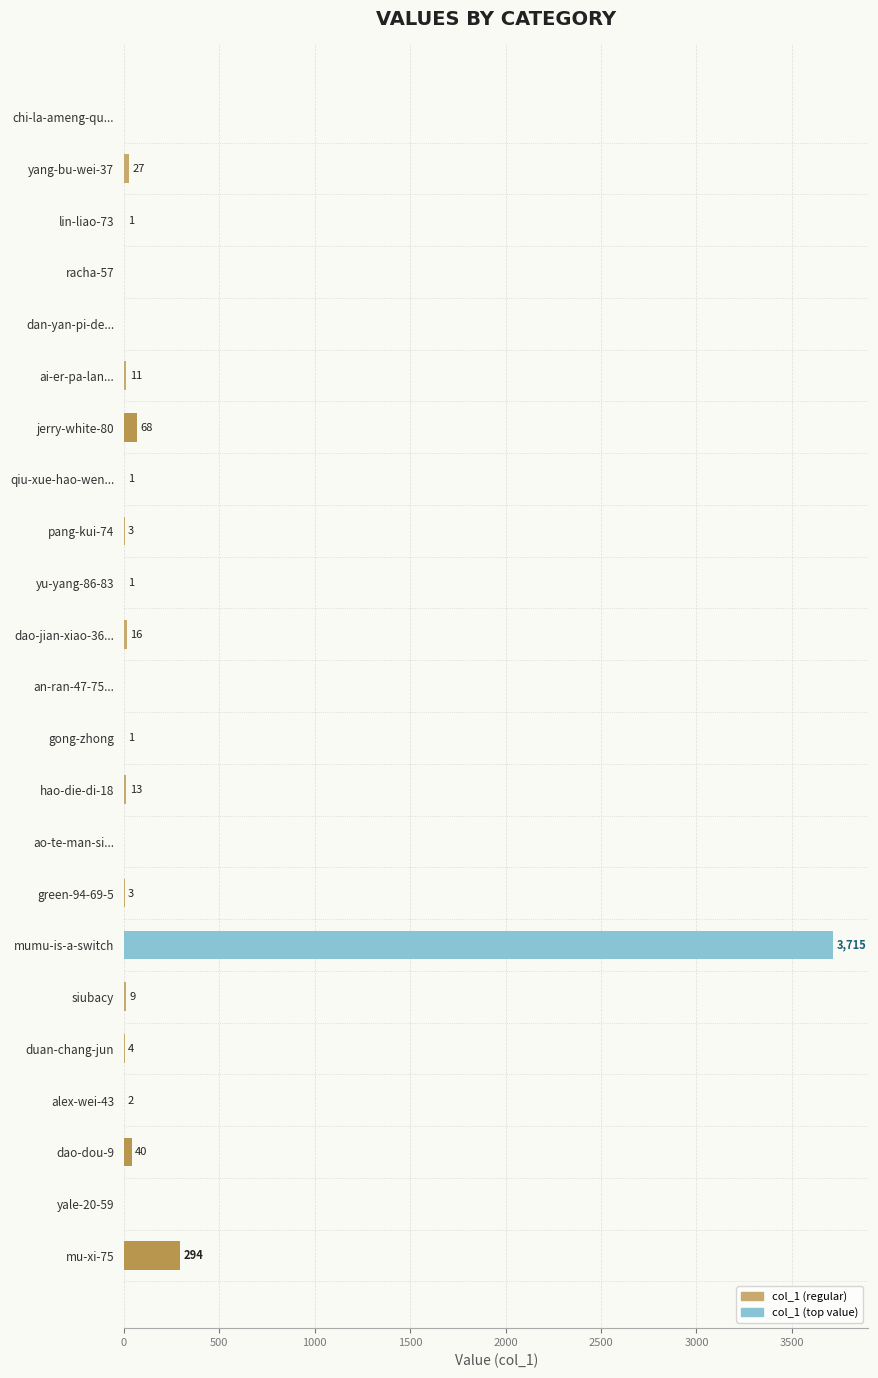

What is the change in value from jerry-white-80 to hao-die-di-18?

-55